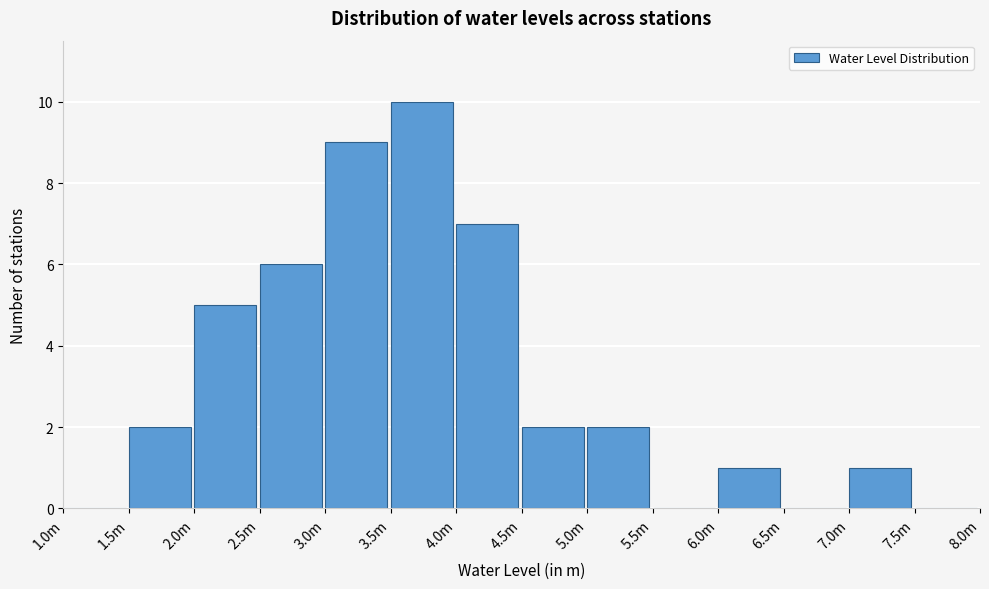

Reading left to right, extract all data points from this chart.

1.0m=0	1.5m=2	2.0m=5	2.5m=6	3.0m=9	3.5m=10	4.0m=7	4.5m=2	5.0m=2	5.5m=0	6.0m=1	6.5m=0	7.0m=1	7.5m=0